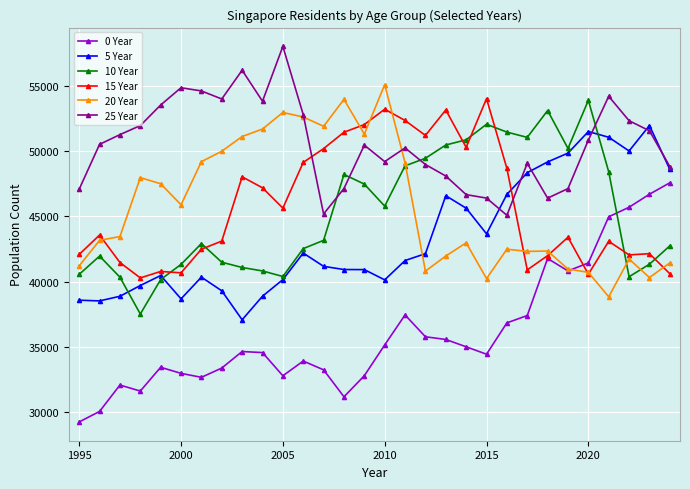

How many times do 0 Year and 10 Year cross each other?

1